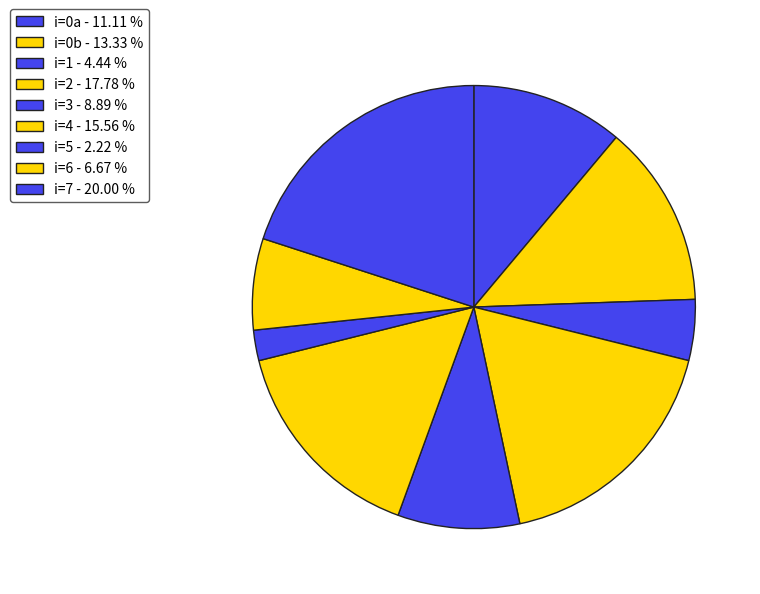

Count the number of slices in the pie.

9